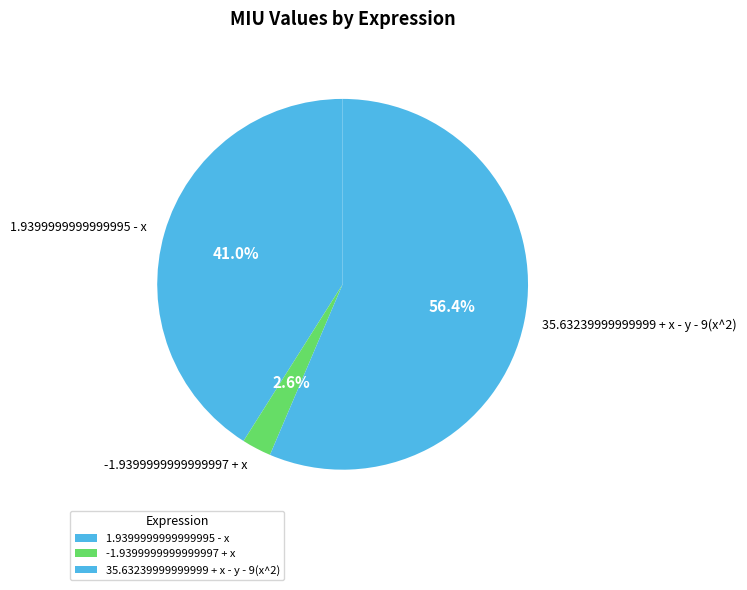

What percentage do 35.63239999999999 + x - y - 9(x^2) and -1.9399999999999997 + x together represent?

59.0%